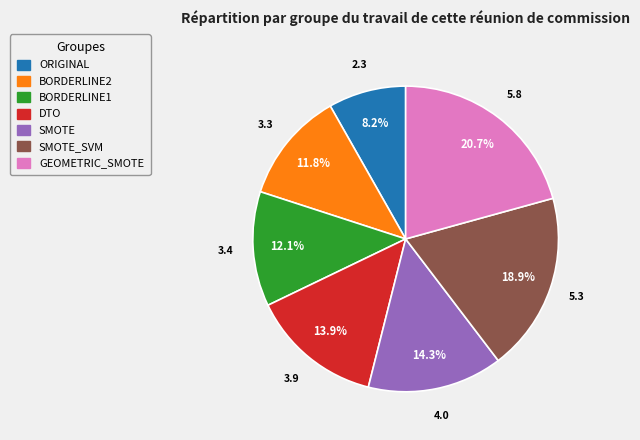

Is there any slice that represents more than half of the pie?

No